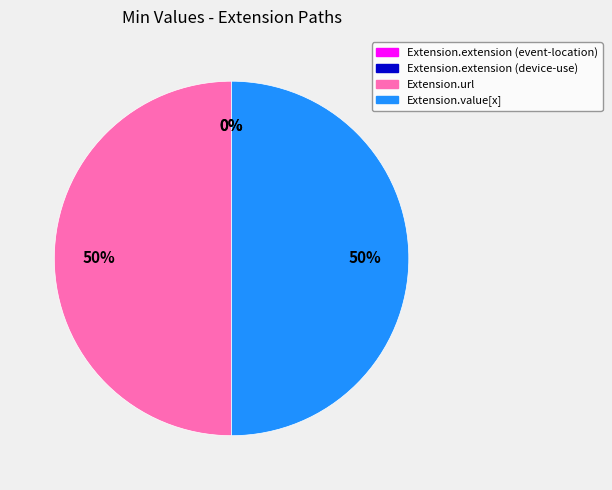

Is it true that Extension.extension (event-location) is 1% of the pie?

False